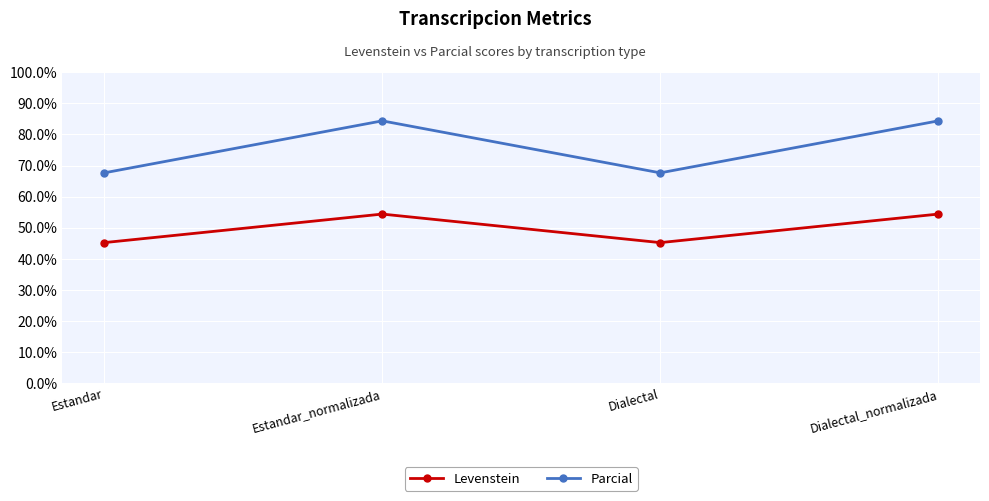

Between Estandar and Dialectal_normalizada, which series saw the biggest shift?

Parcial